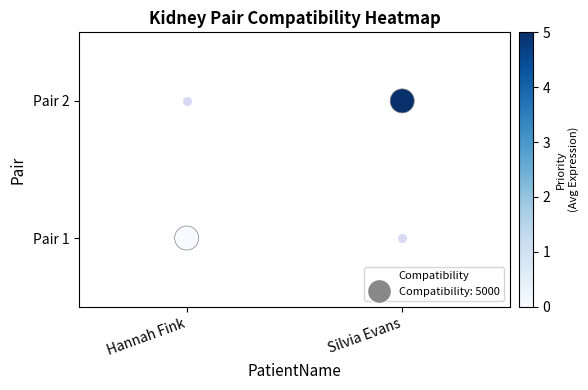

What is the sum of all values?

1